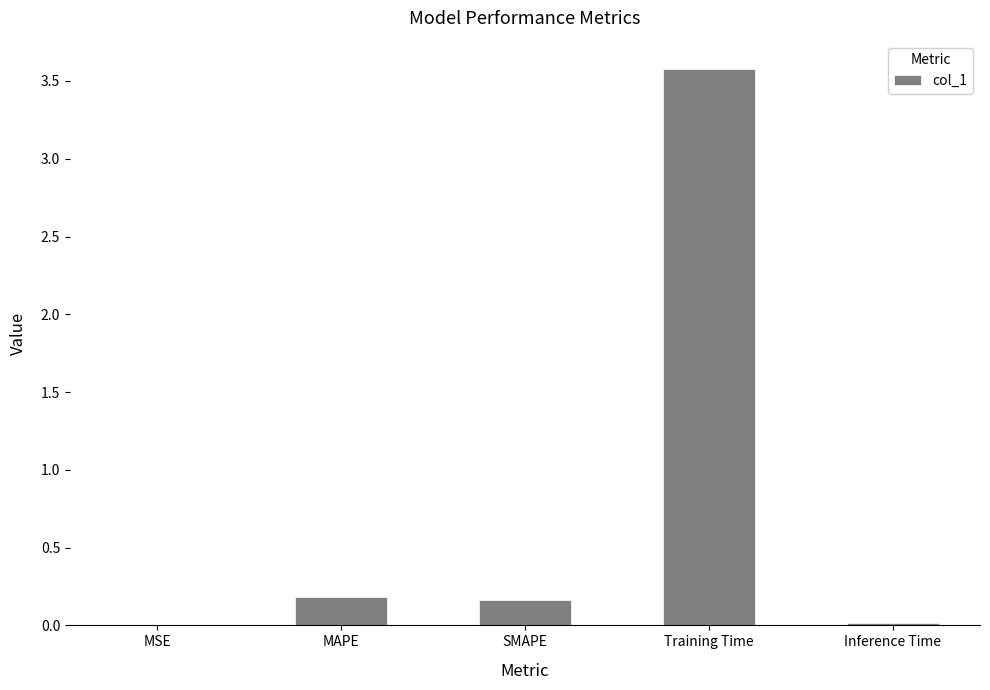

What is the sum of all values?

3.9